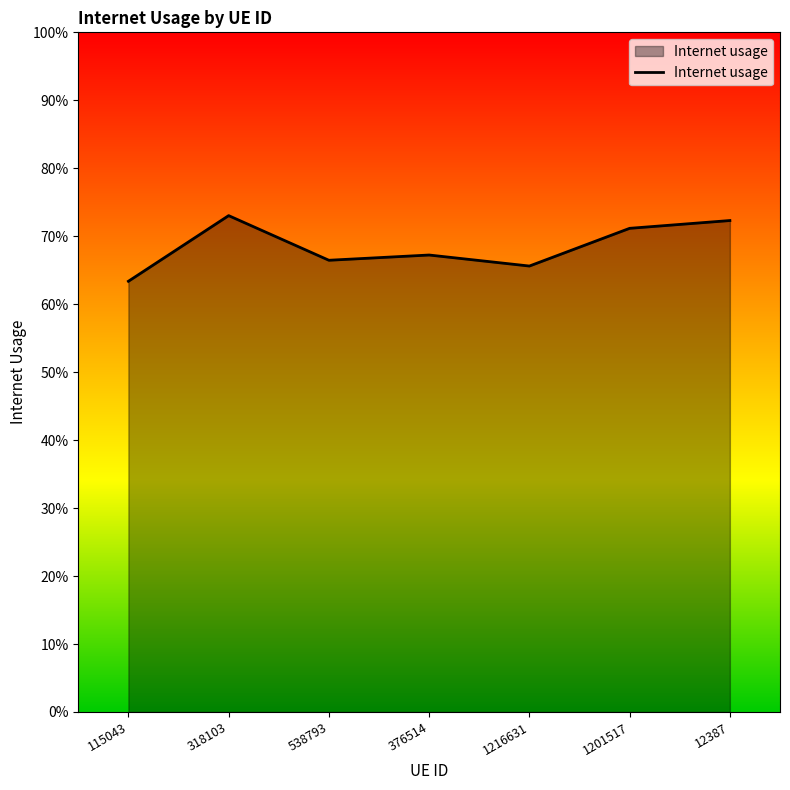

What is the change in value from 318103 to 376514?

-0.1